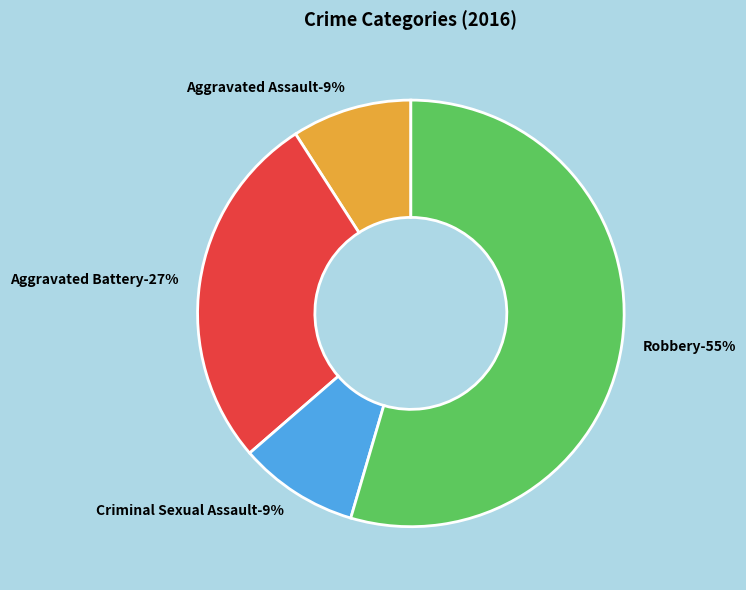

What percentage is the Aggravated Battery slice, to the nearest percent?

27%